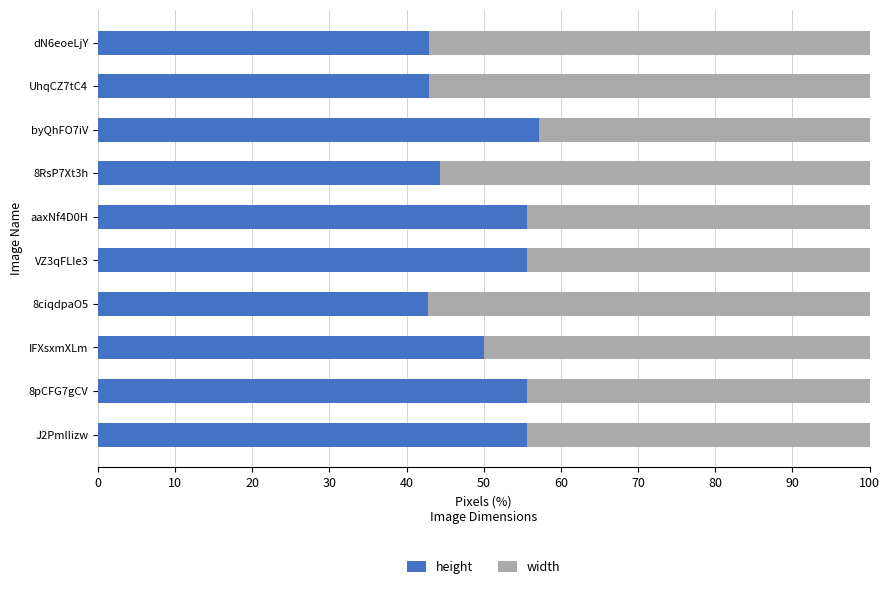

What are all the series names shown in the legend?

height, width